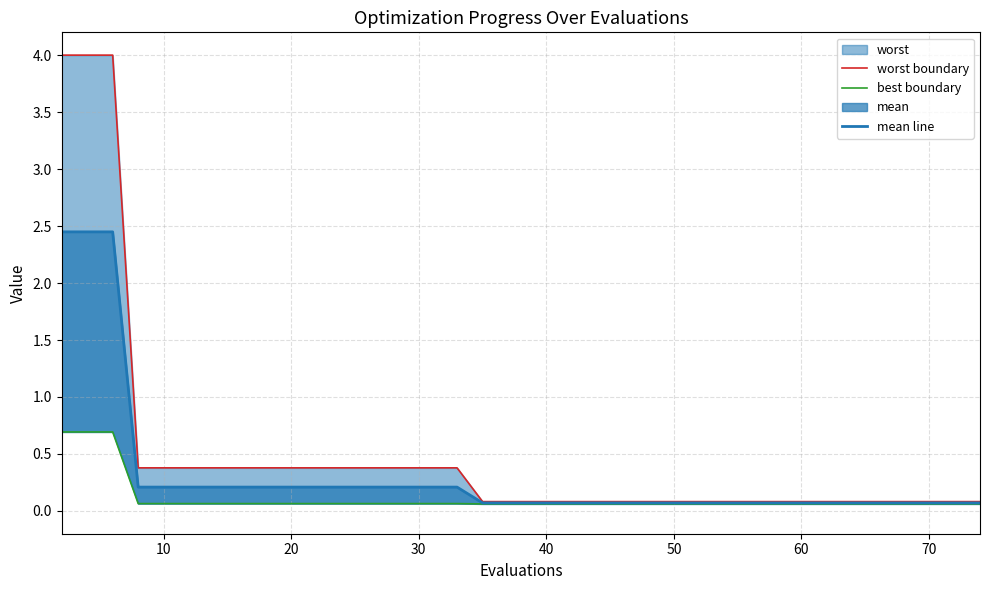

The value of mean line at 17 is 0.0. True or false?

False